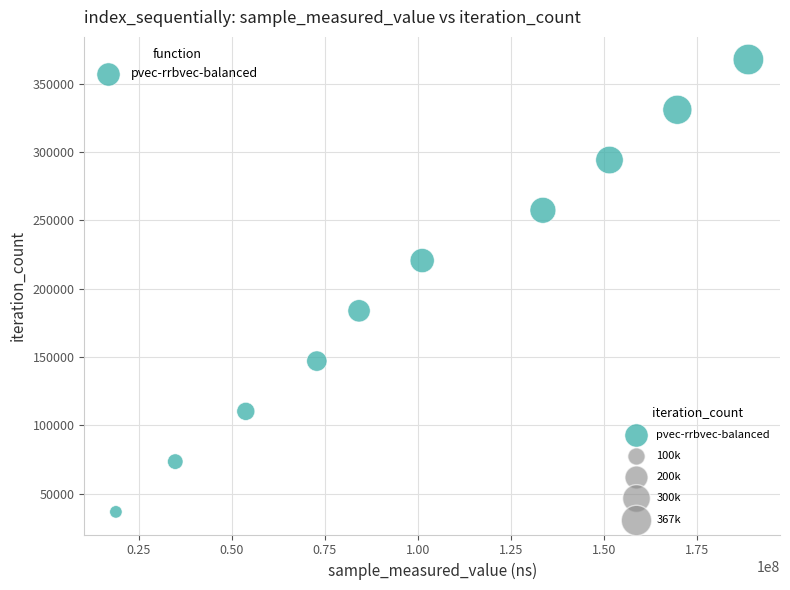

What is the range of Y values (max minus min)?

330795